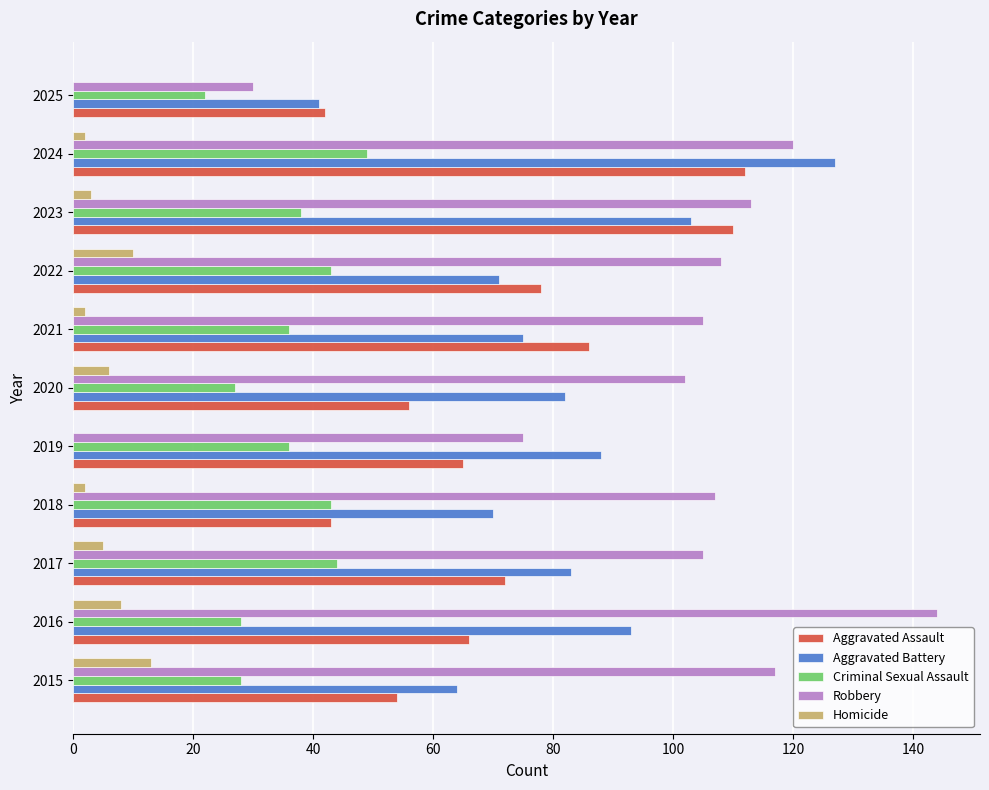

What is the sum of all Homicide values?

51